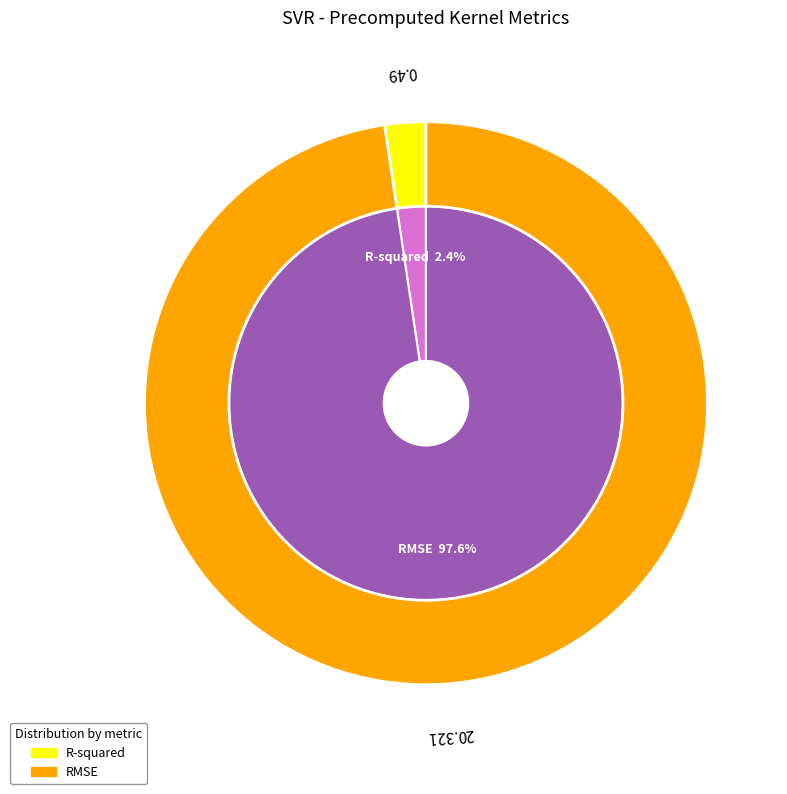

How many segments does this pie chart have?

2